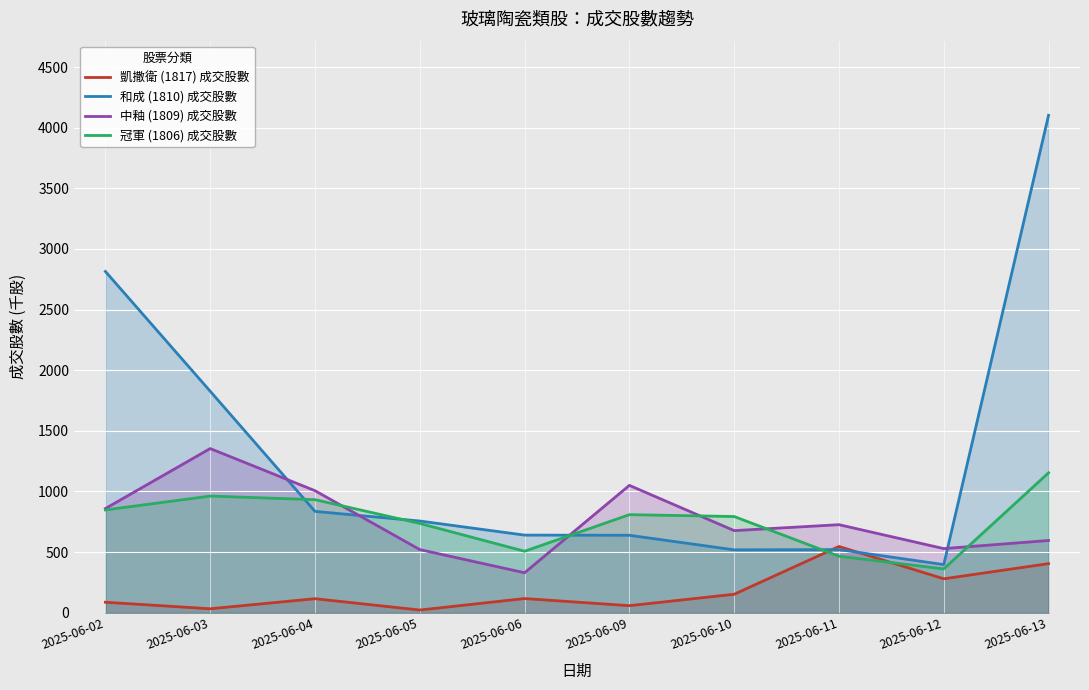

After their last crossing, which series has the higher values: 凱撒衛 (1817) 成交股數 or 和成 (1810) 成交股數?

和成 (1810) 成交股數